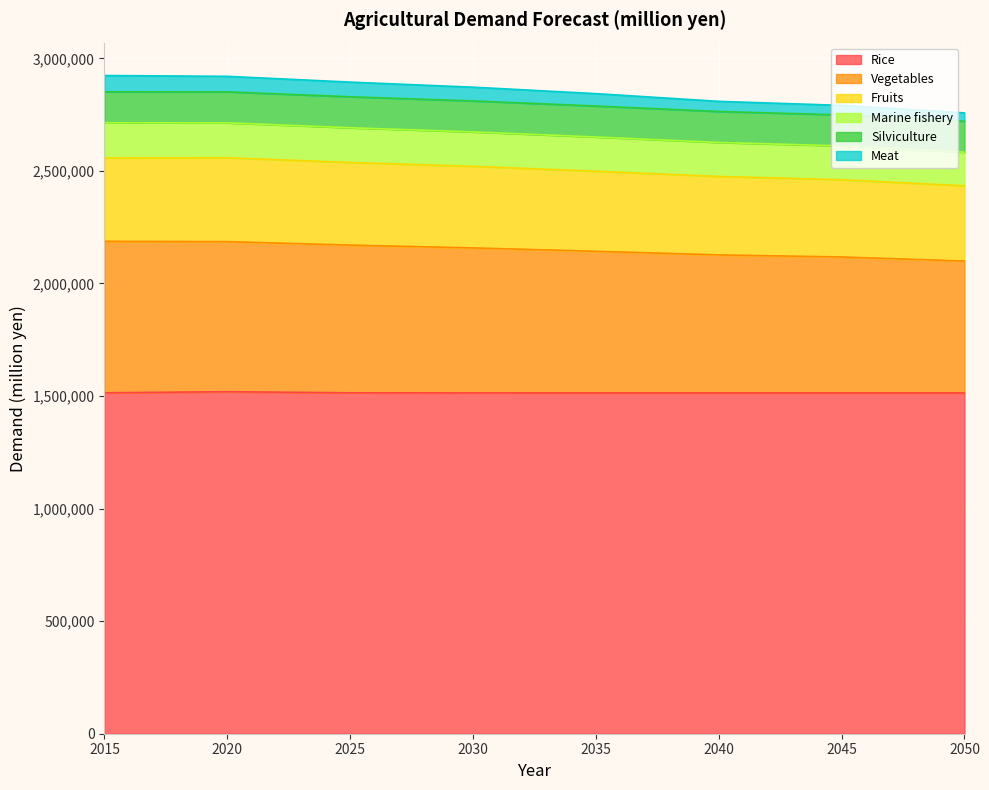

The value of Rice at 2040 is 1513719. True or false?

True